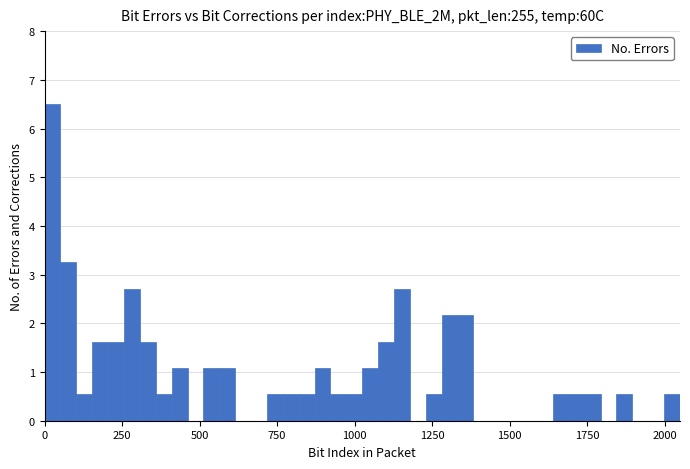

Around what value on the x-axis is the tallest bar? Give the approximate position of its centre, as read against the axis.

50